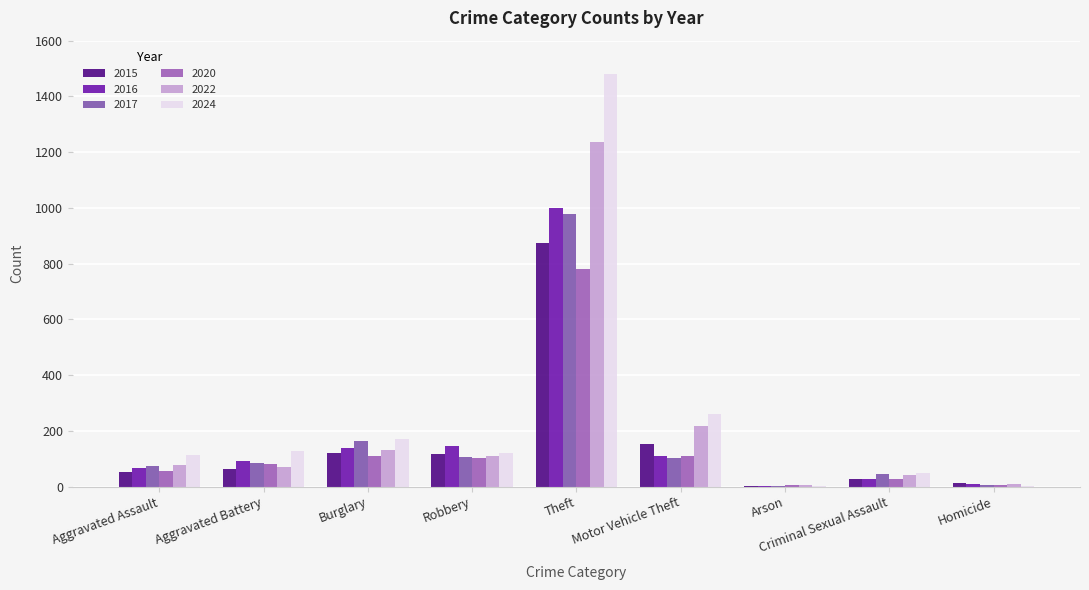

Is it true that 2015 equals 89 at Aggravated Assault?

False